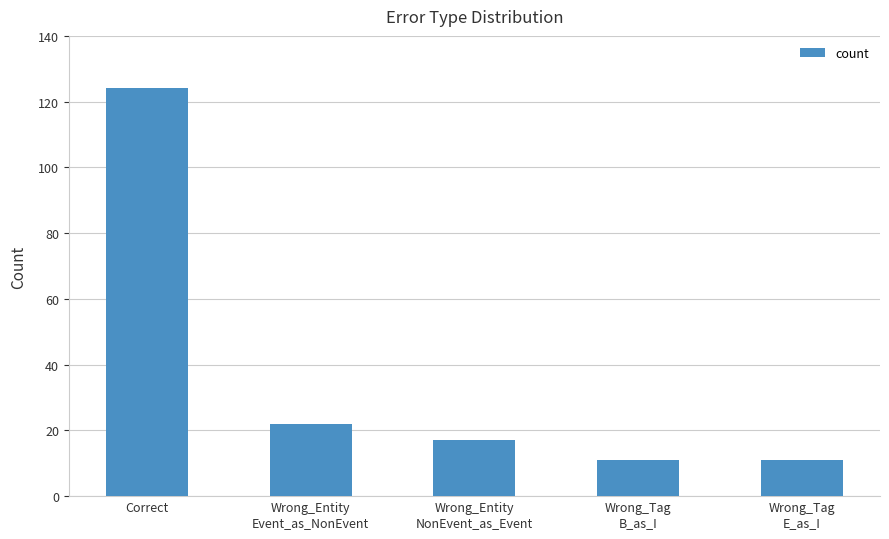

What is the sum of the values at Wrong_Entity
Event_as_NonEvent and Wrong_Tag
B_as_I?

33